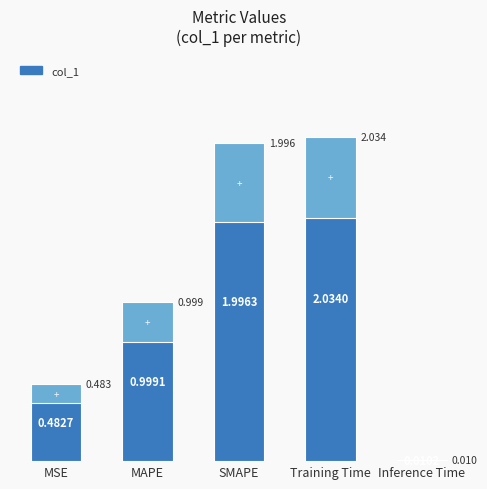

At which label is the value closest to 1?

MAPE